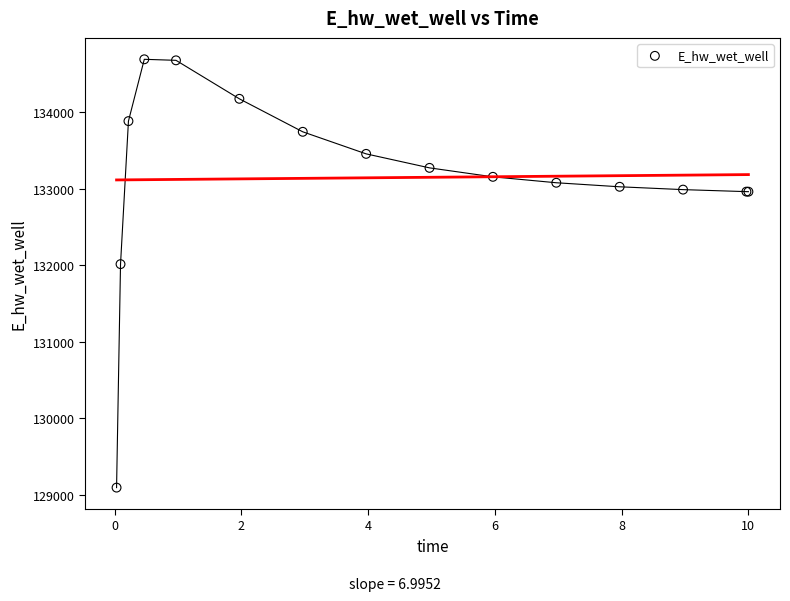

What Y value in the scatter plot is closest to 131891?

132013.3